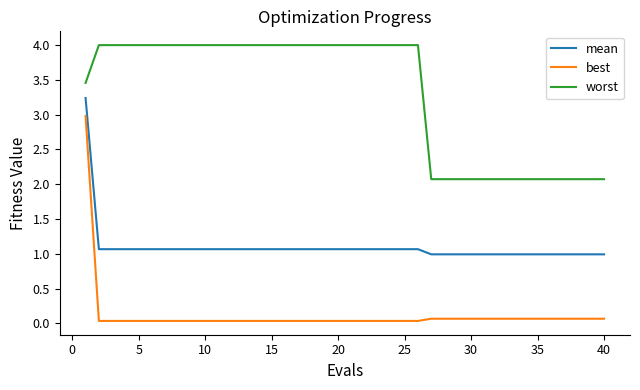

What is the highest value of the mean series?

3.2